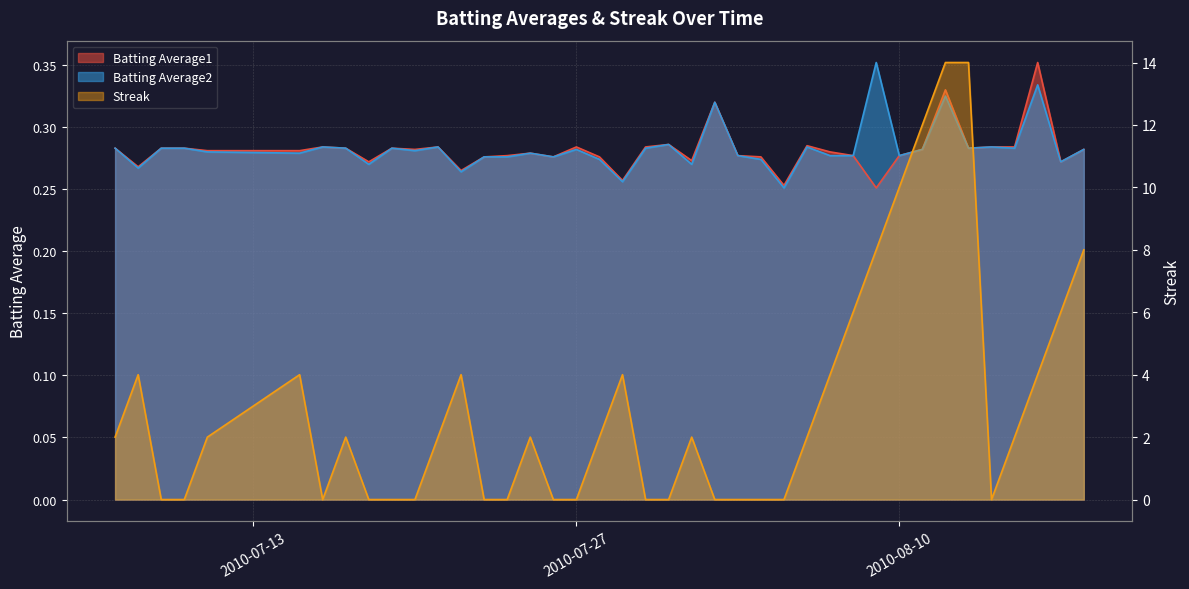

How many lines are shown in the chart?

3